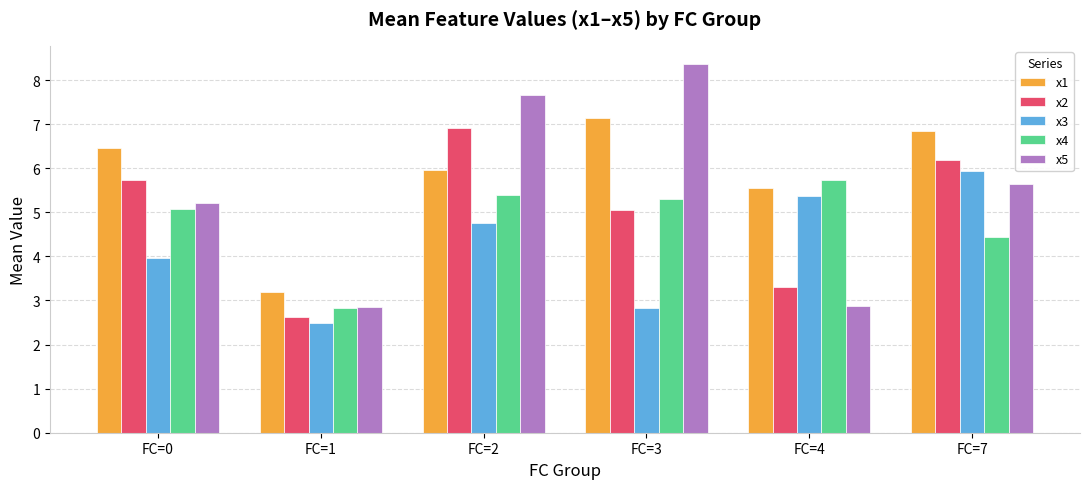

The x2 series shows 1.8 at FC=0. True or false?

False